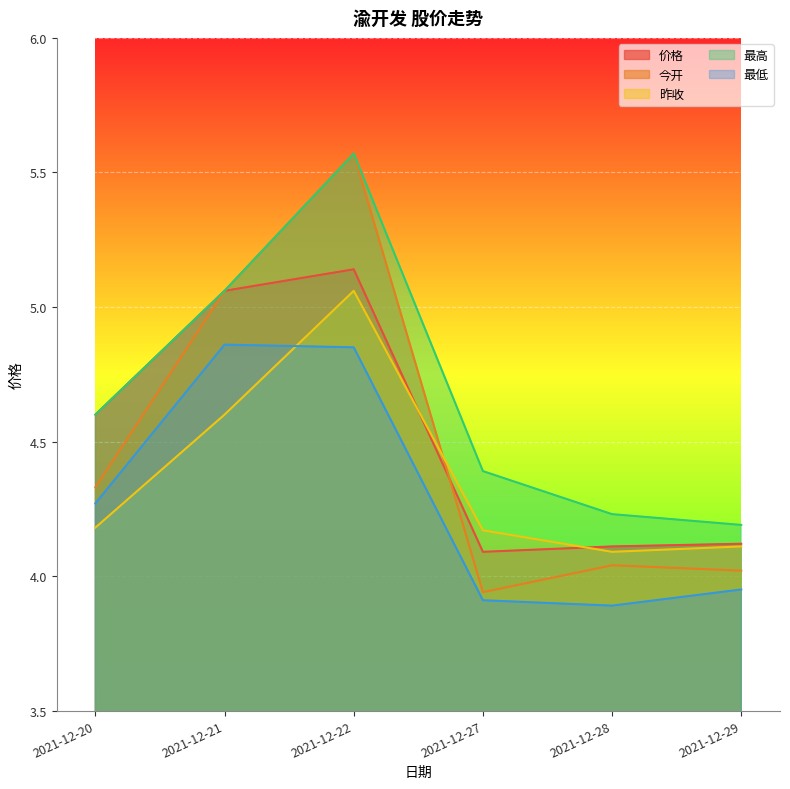

In 最低, how many points are higher than both neighbors (excluding endpoints)?

1